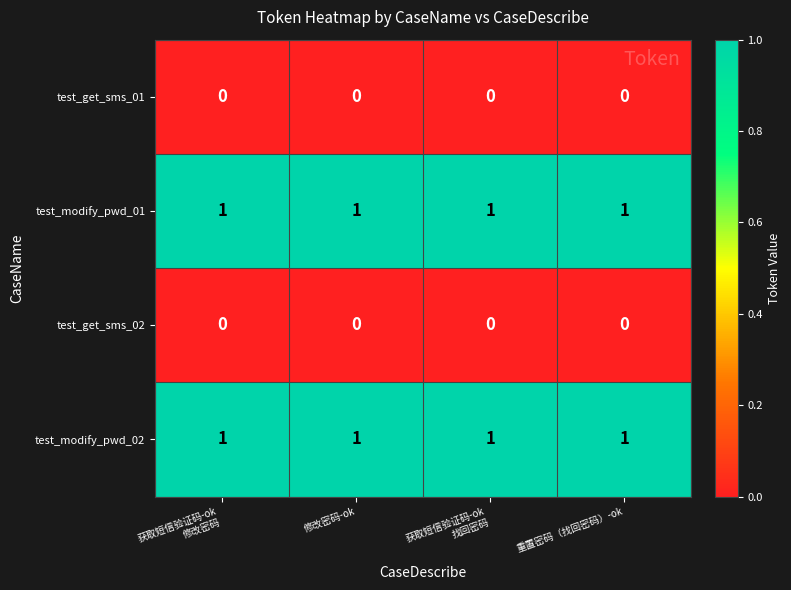

Is the value of test_get_sms_01 at 修改密码-ok greater than the value of test_modify_pwd_01 at 修改密码-ok?

No